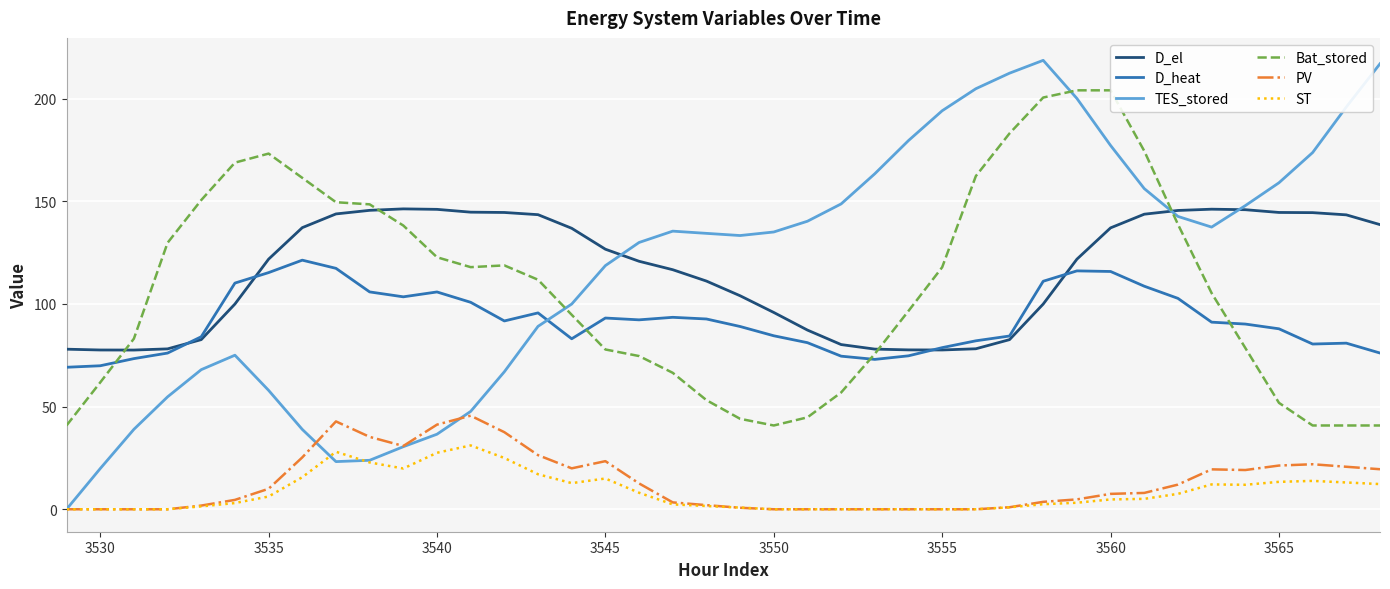

True or false: D_heat and PV cross at least once.

False